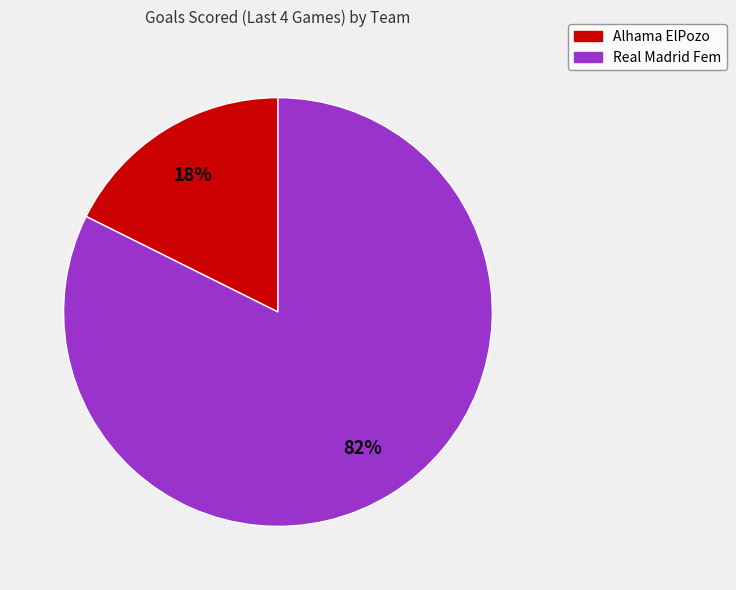

How many segments does this pie chart have?

2